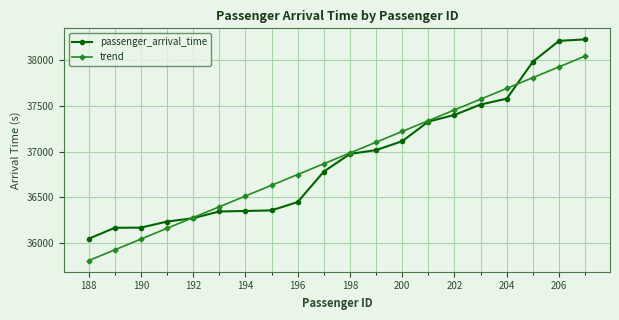

True or false: trend has more than 2 points higher than both neighbors.

False